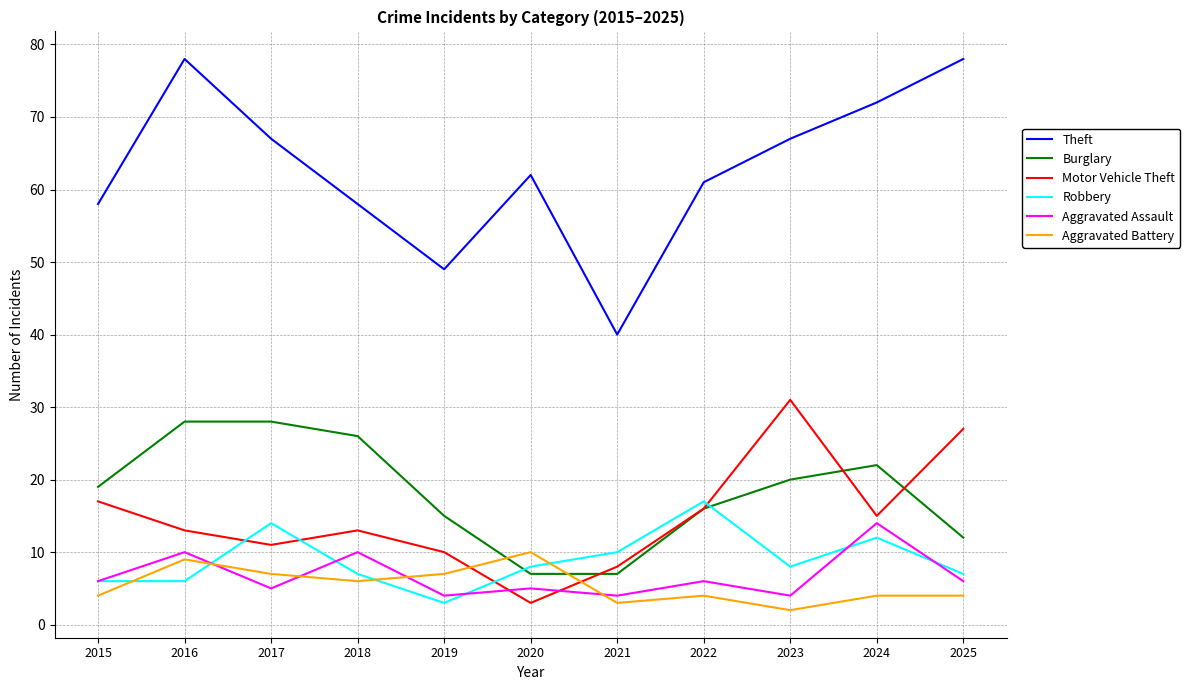

Count the number of categories in the chart.

11